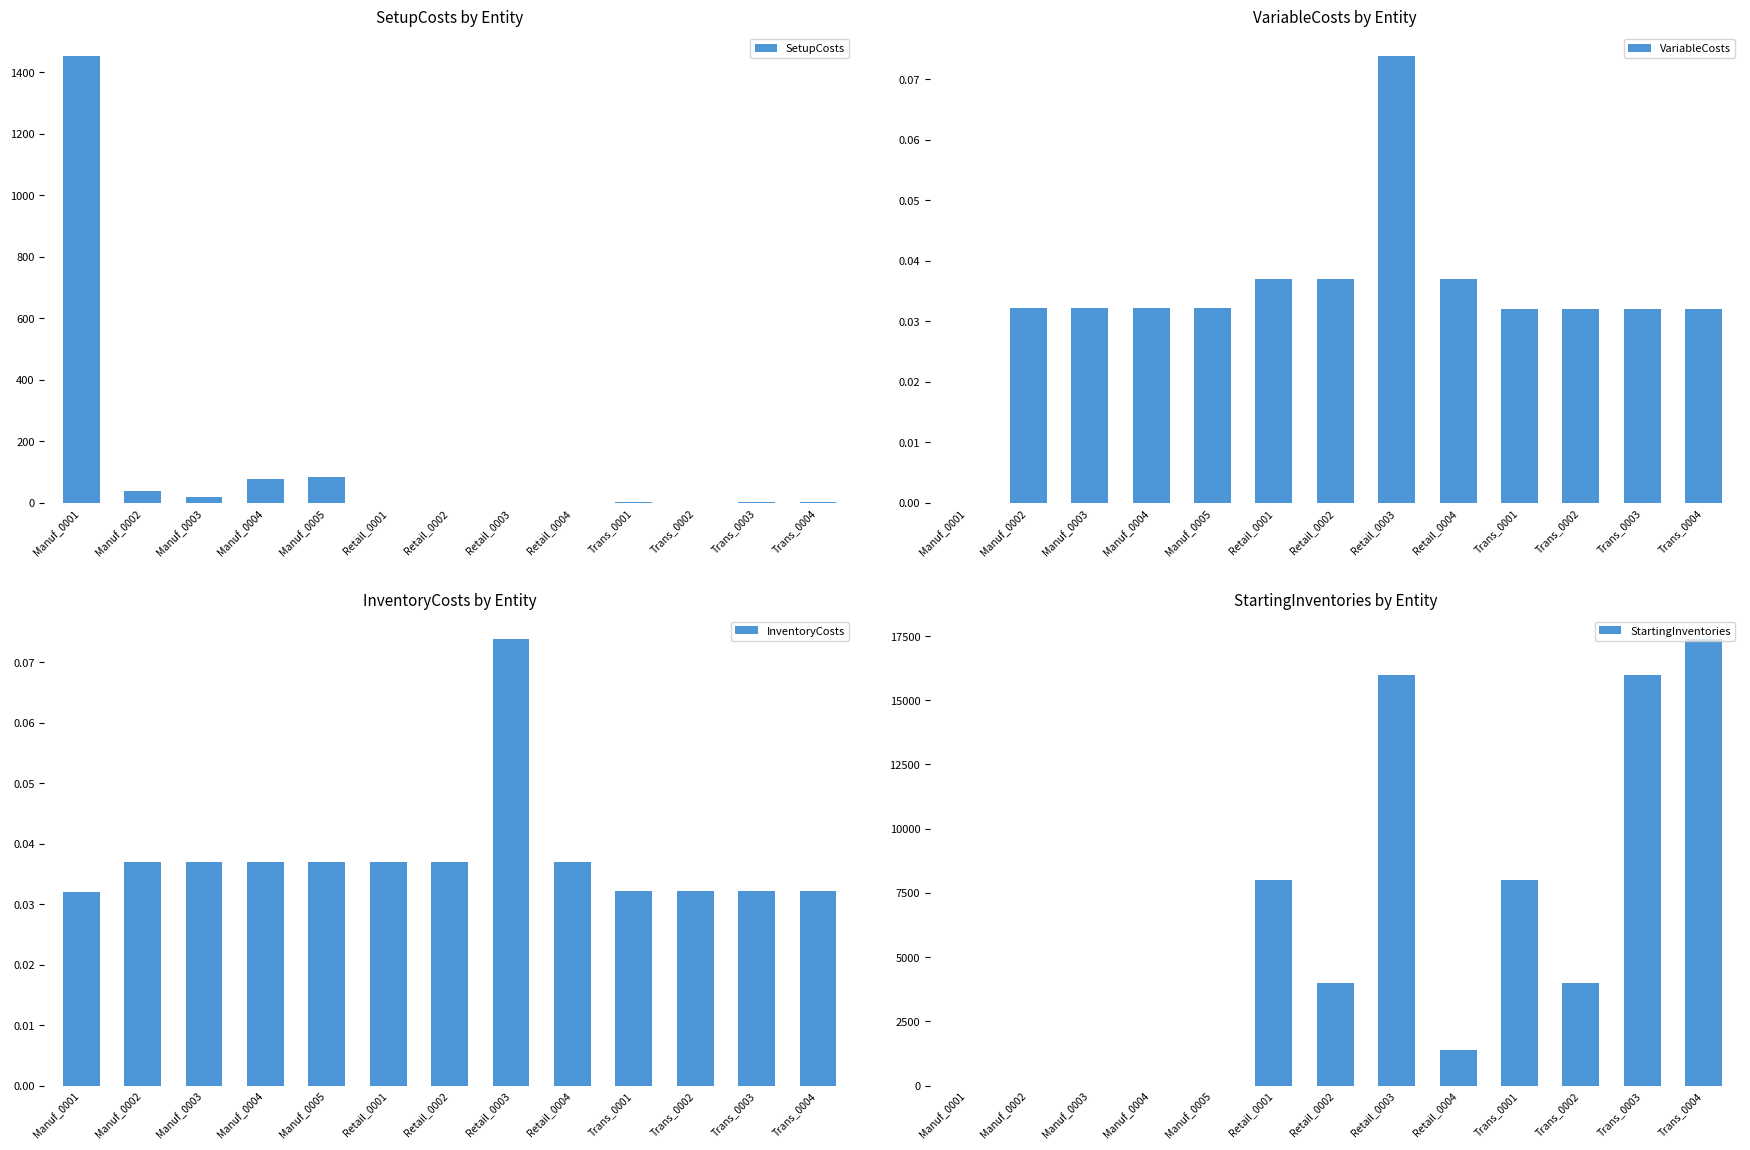

How many bars are there in each group?

4